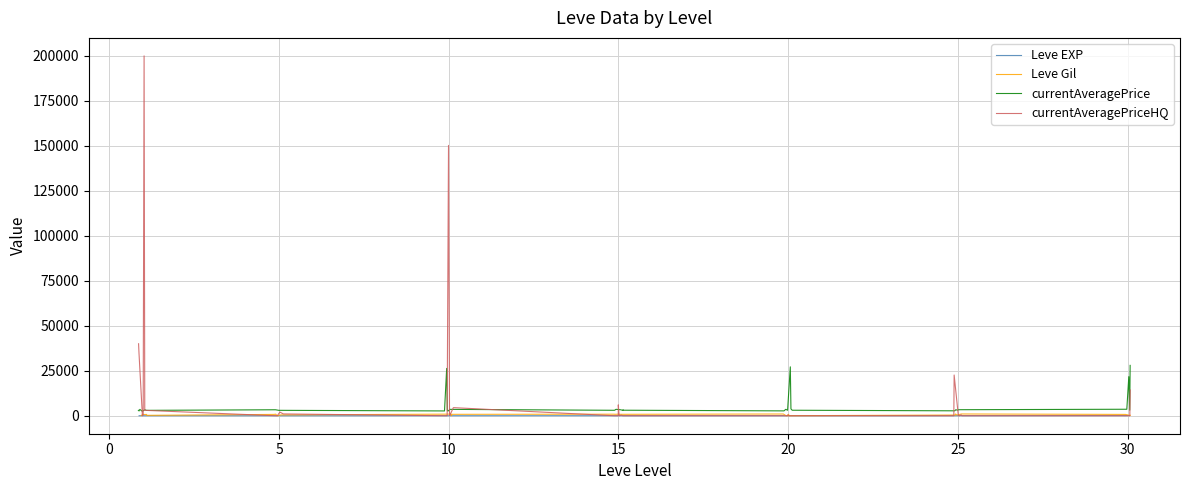

Which series has the largest total across all categories?

currentAveragePriceHQ